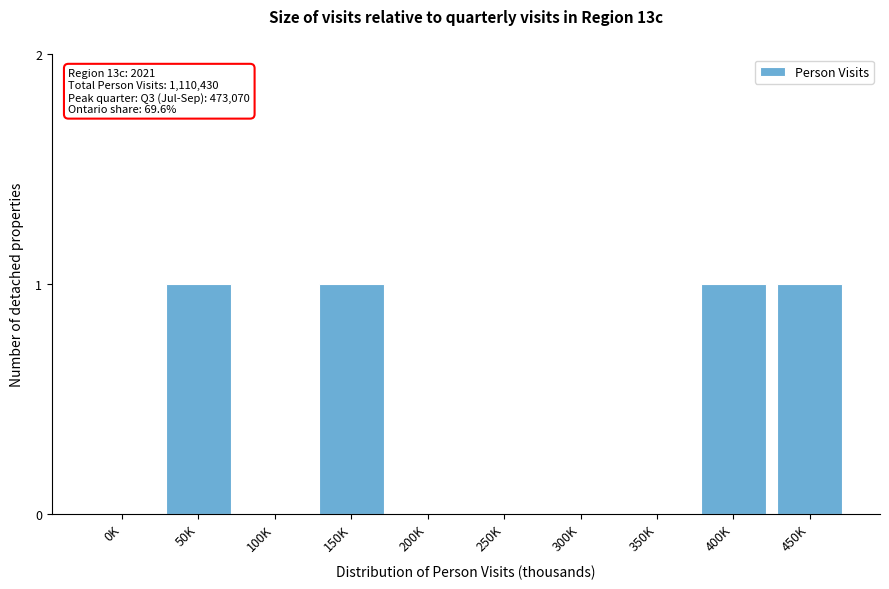

Reading left to right, transcribe all the data shown in this chart.

0K=0	50K=1	100K=0	150K=1	200K=0	250K=0	300K=0	350K=0	400K=1	450K=1